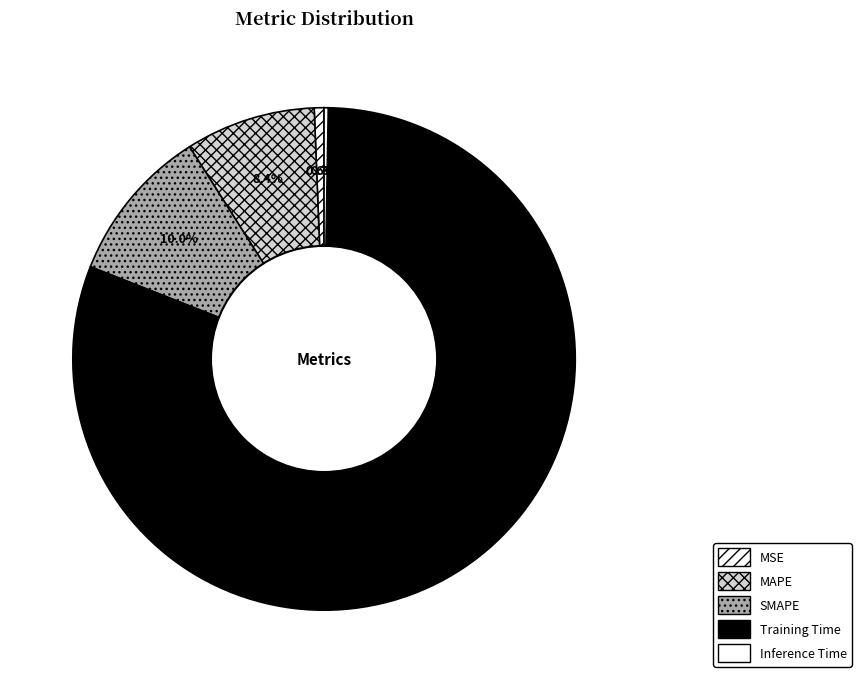

Count the number of slices in the pie.

5